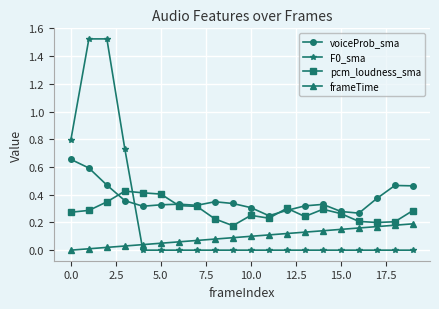

True or false: pcm_loudness_sma has more than 1 points higher than both neighbors.

True